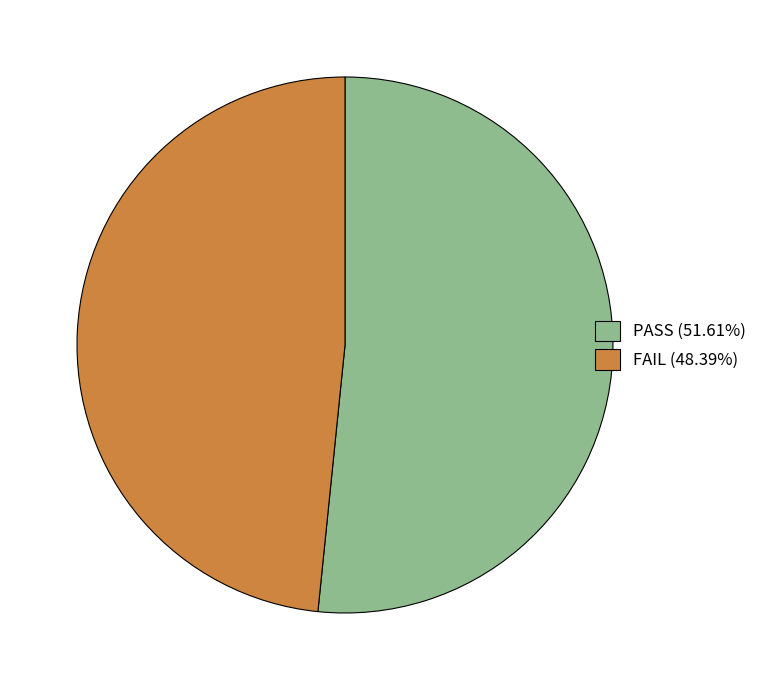

Approximately how many times larger is the value at FAIL compared to PASS?

0.9